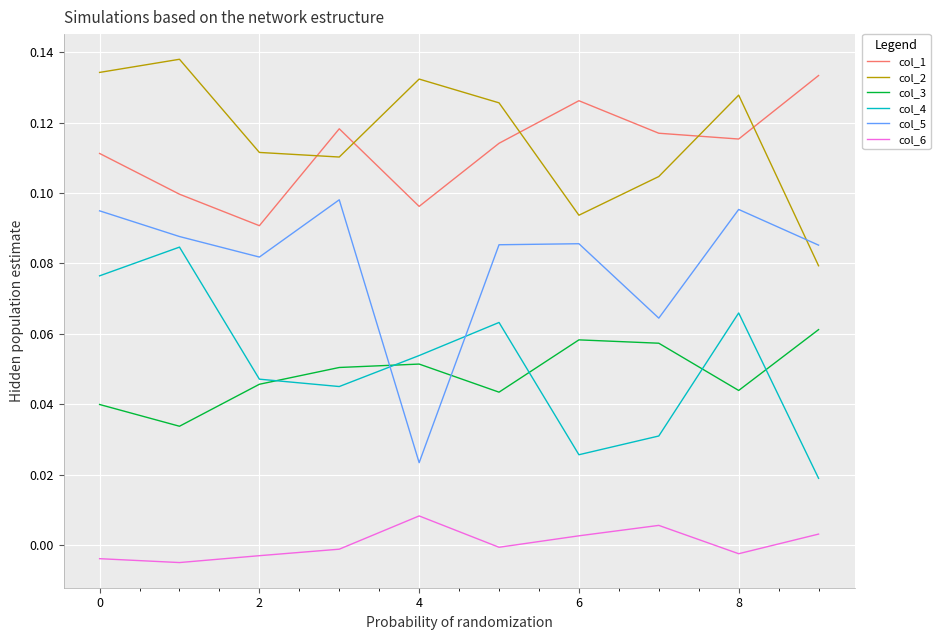

True or false: col_4 and col_6 cross at least once.

False